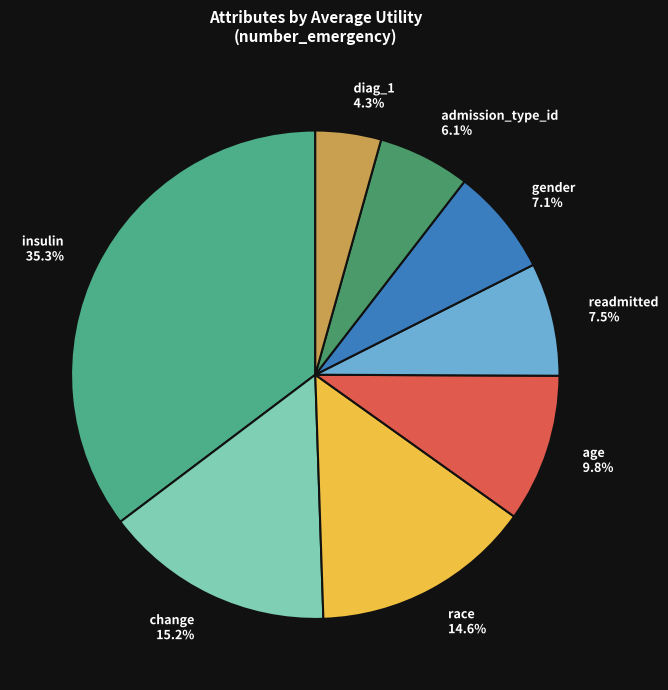

True or false: diag_1 accounts for 4% of the total.

True